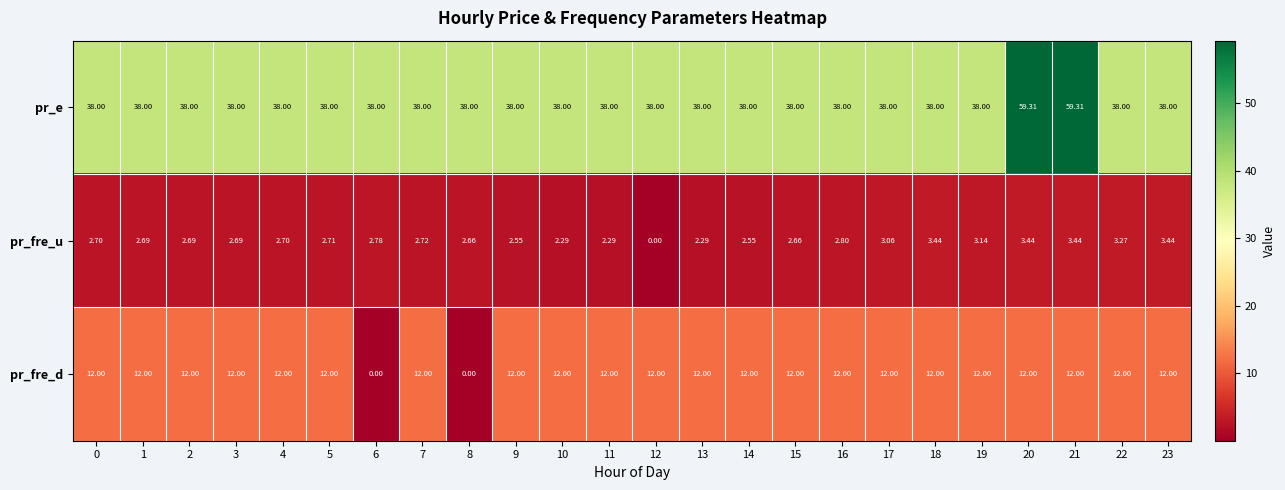

Which series has the widest spread of values?

pr_e